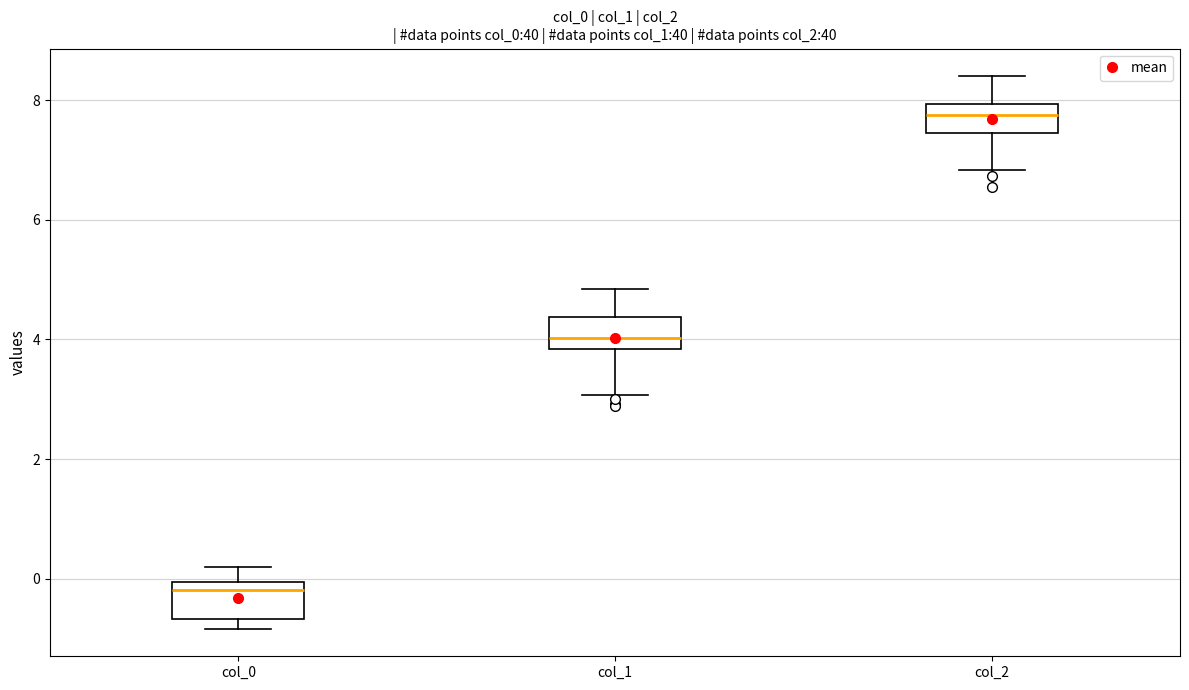

Reading left to right, read every box against the y-axis: the position of its median line, the range the box covers, and the ends of its whiskers. The values are not printed on the chart, so give them approximately, as read against the axis.

col_0: median -0.2, box -0.6 to 0.0, whiskers -0.8 to 0.2
col_1: median 4.0, box 3.8 to 4.4, whiskers 3.0 to 4.8
col_2: median 7.8, box 7.4 to 8.0, whiskers 6.8 to 8.4